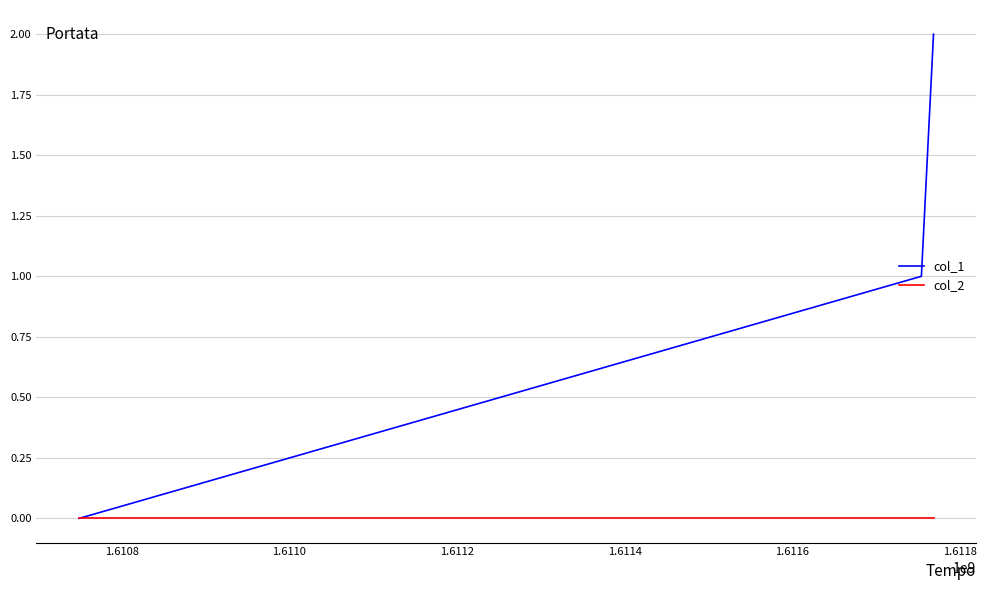

Rank the series by their average value, from lowest to highest.

col_2, col_1